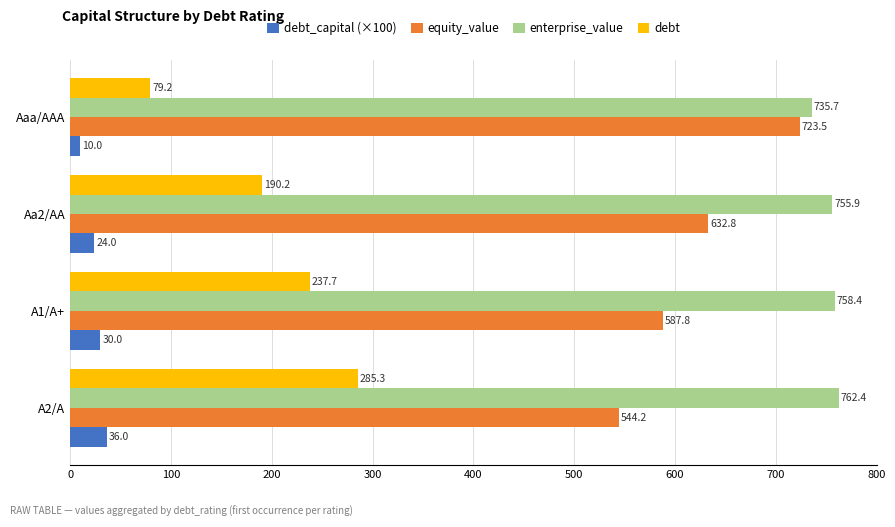

What is the spread (max minus min) of values at A2/A?

726.4